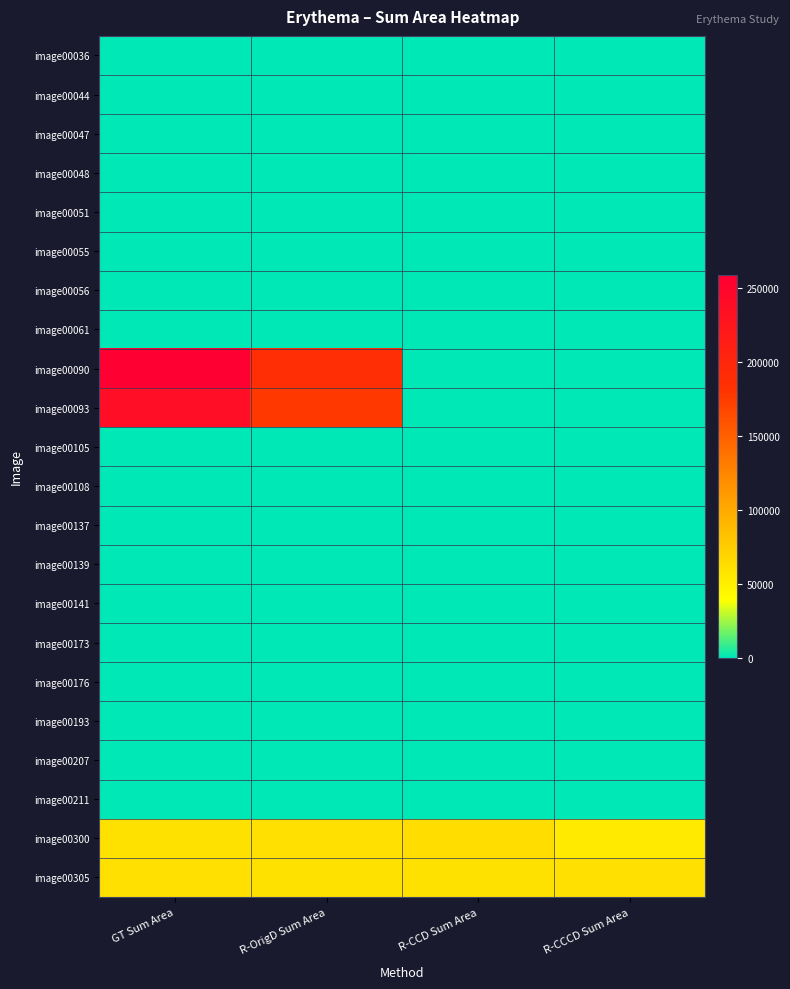

Rank the series at R-OrigD Sum Area from lowest to highest value.

image00036, image00044, image00047, image00048, image00051, image00055, image00056, image00061, image00105, image00108, image00137, image00139, image00141, image00173, image00176, image00193, image00207, image00211, image00305, image00300, image00093, image00090